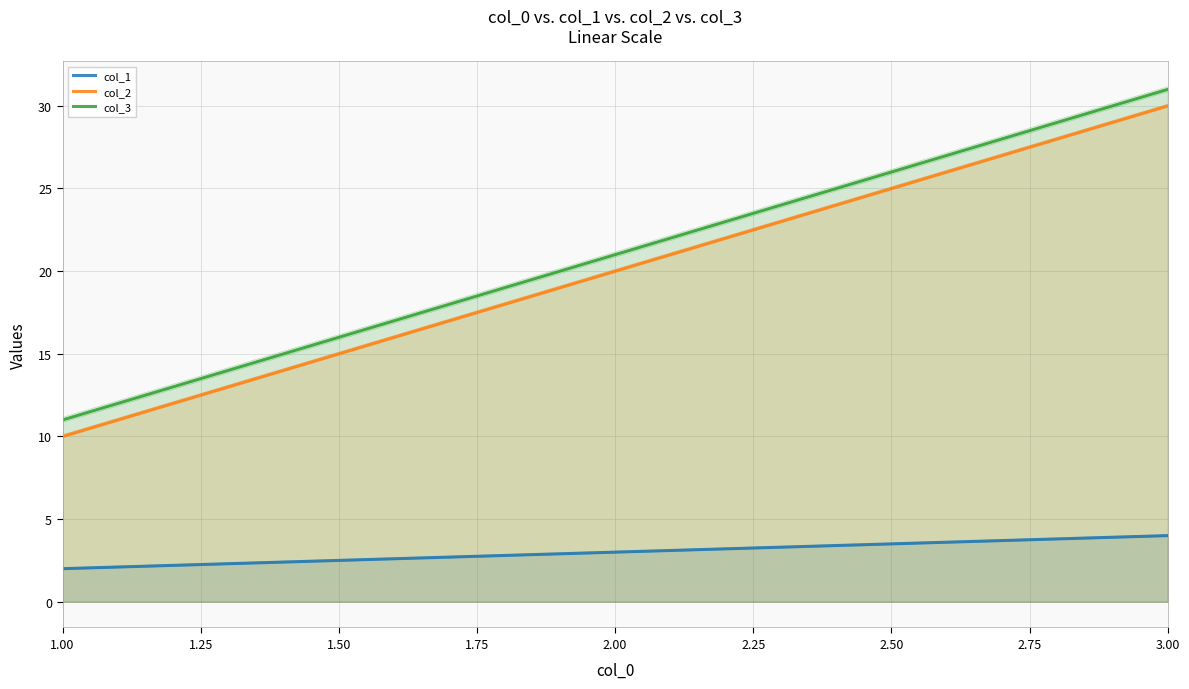

What is the lowest value of the col_2 series?

10